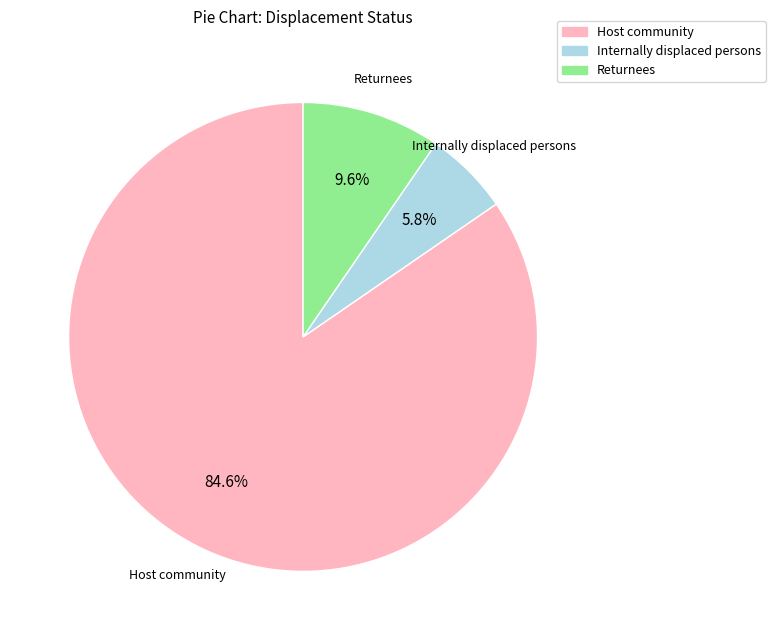

How many slices are in this pie chart?

3